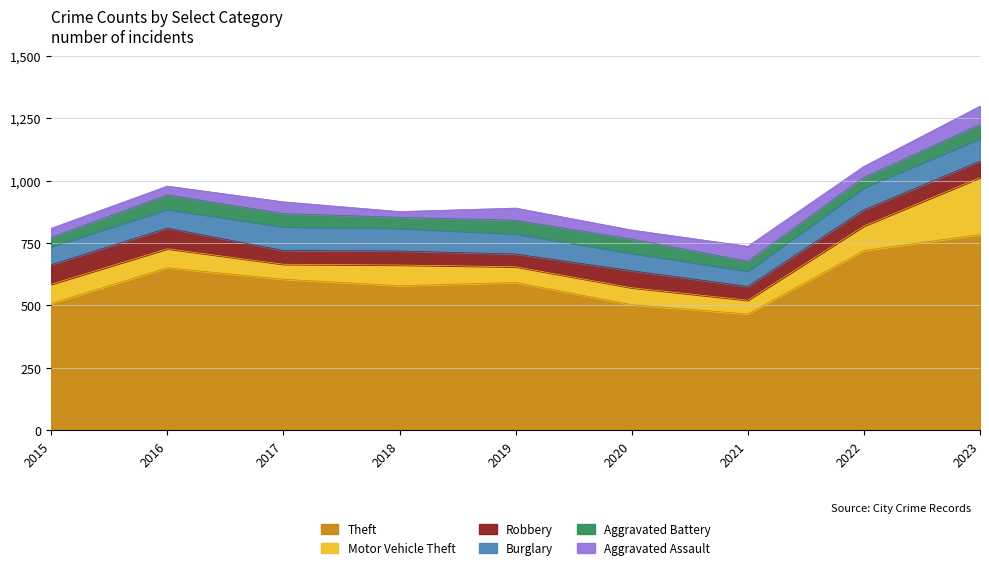

At which category does the chart reach its minimum across all series?

2018